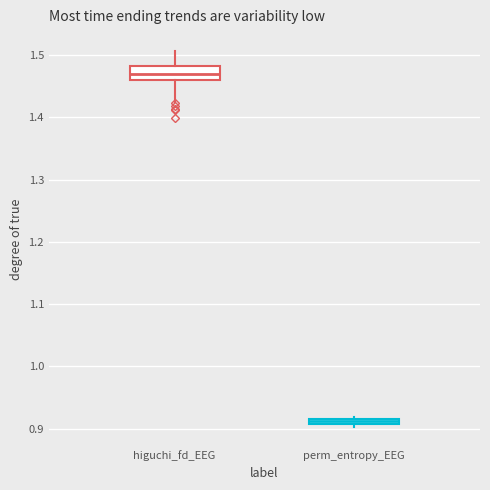

Which box's median line is the highest?

higuchi_fd_EEG